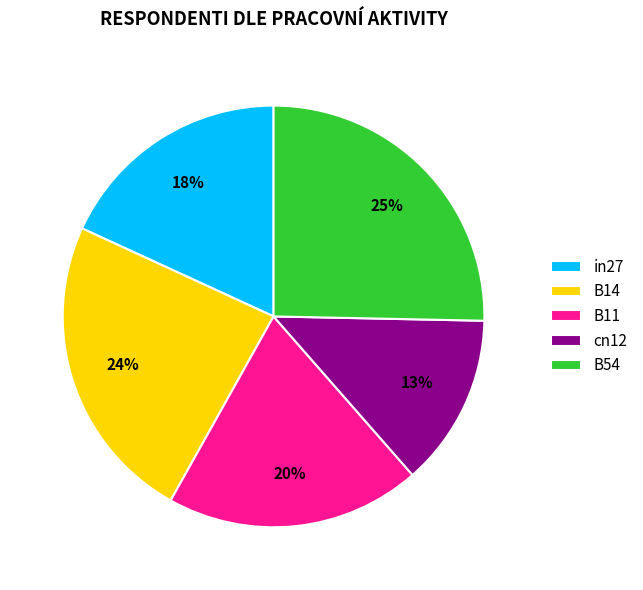

To the nearest percent, what portion does B54 represent?

25%